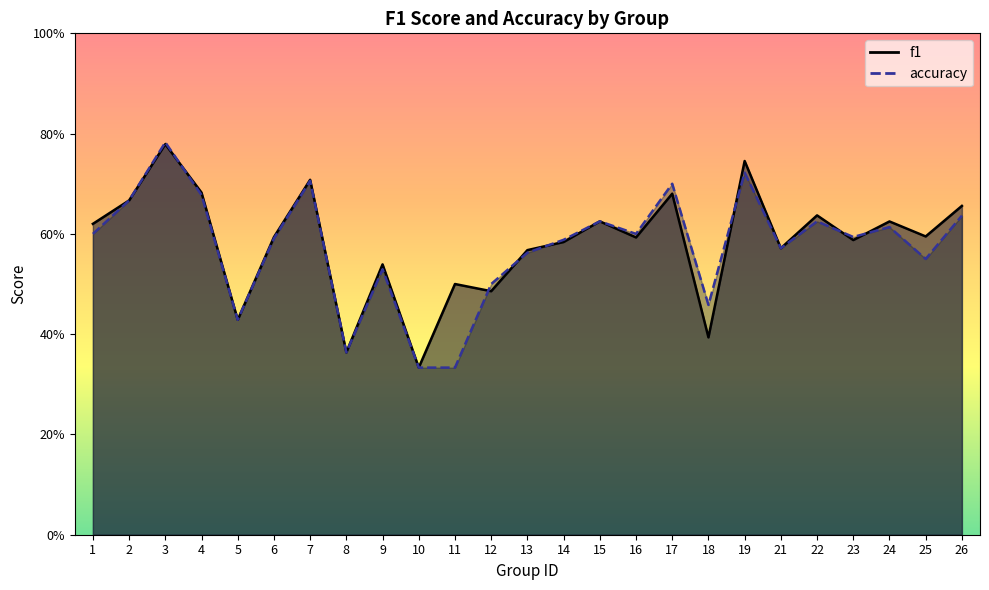

Where is the first local maximum for f1?

3